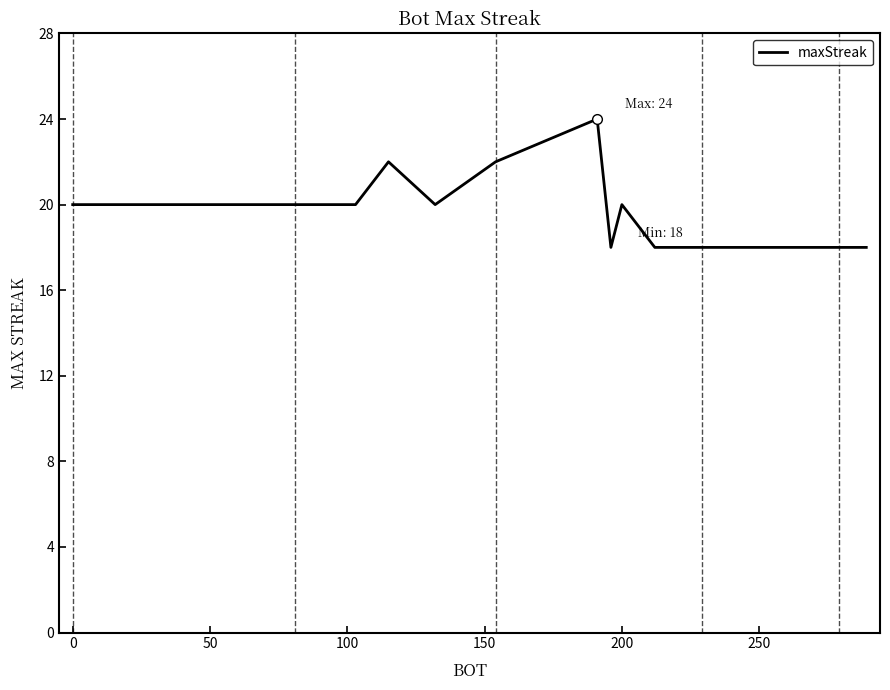

What is the difference between the maximum and minimum values?

6